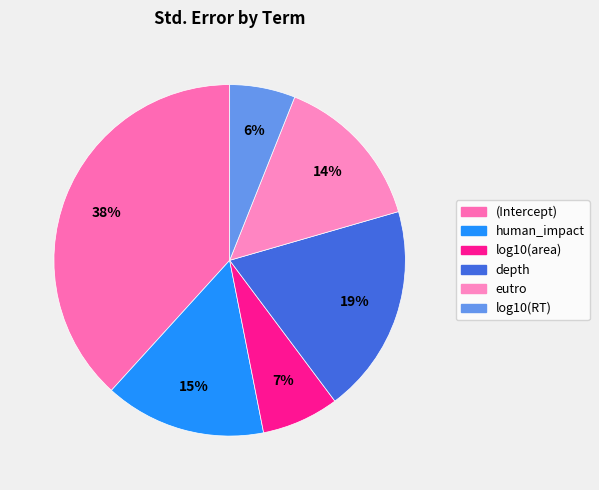

Which category has the smallest portion of the pie?

log10(RT)